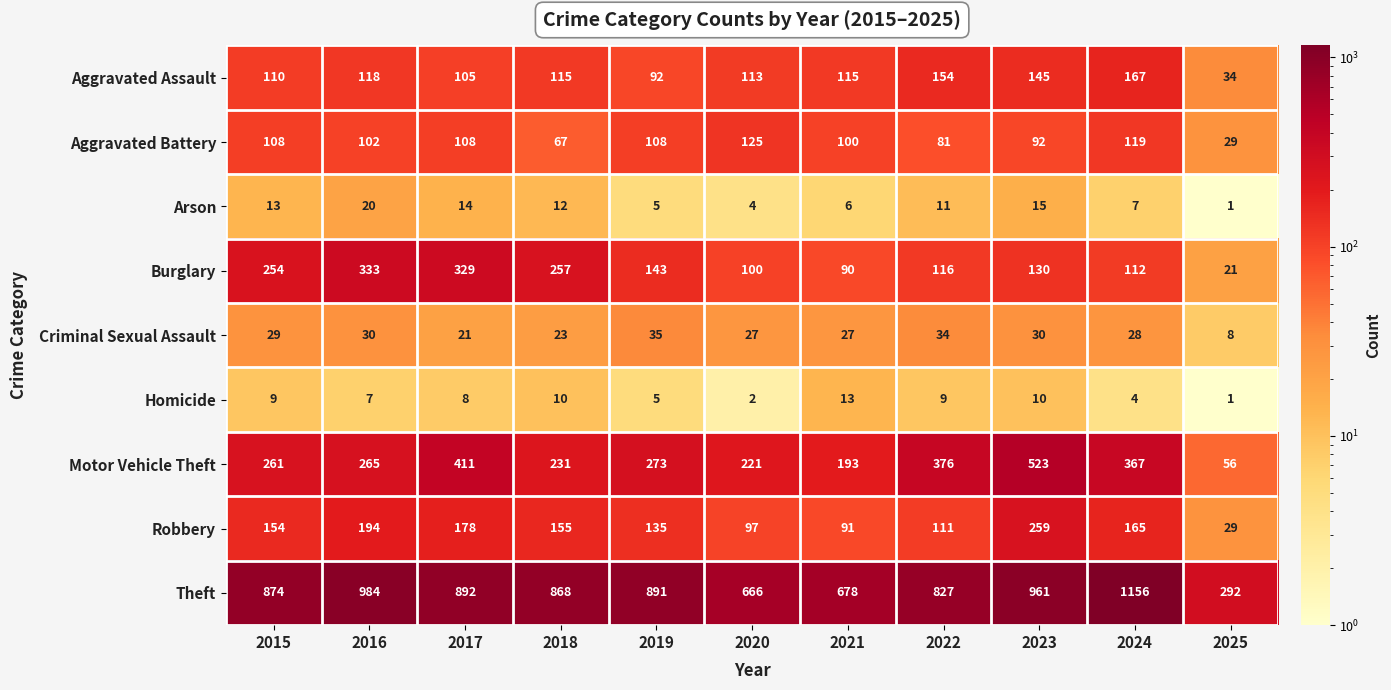

The value of Motor Vehicle Theft at 2019 is 273. True or false?

True